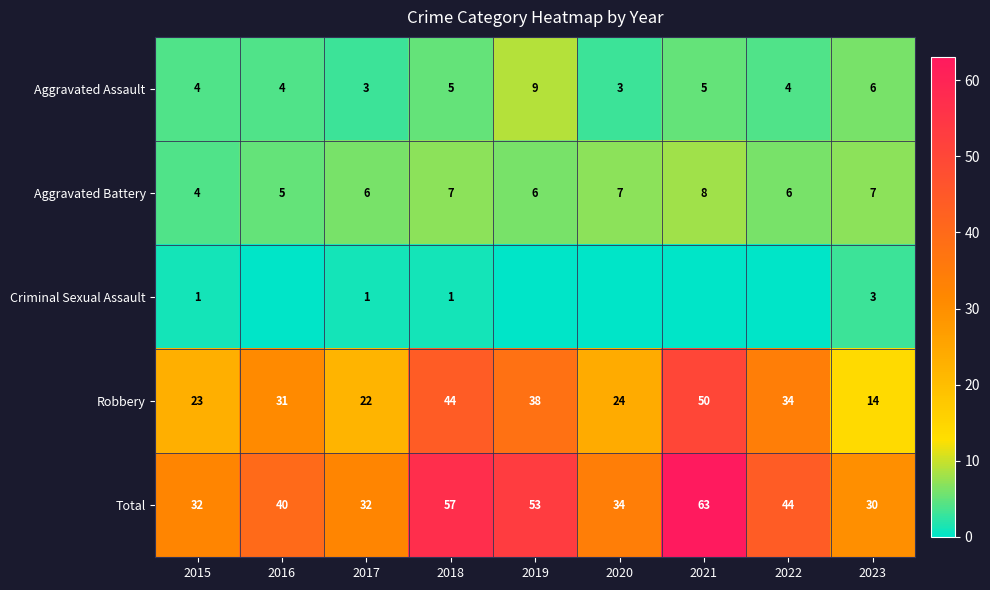

What is the minimum value for Aggravated Battery?

4